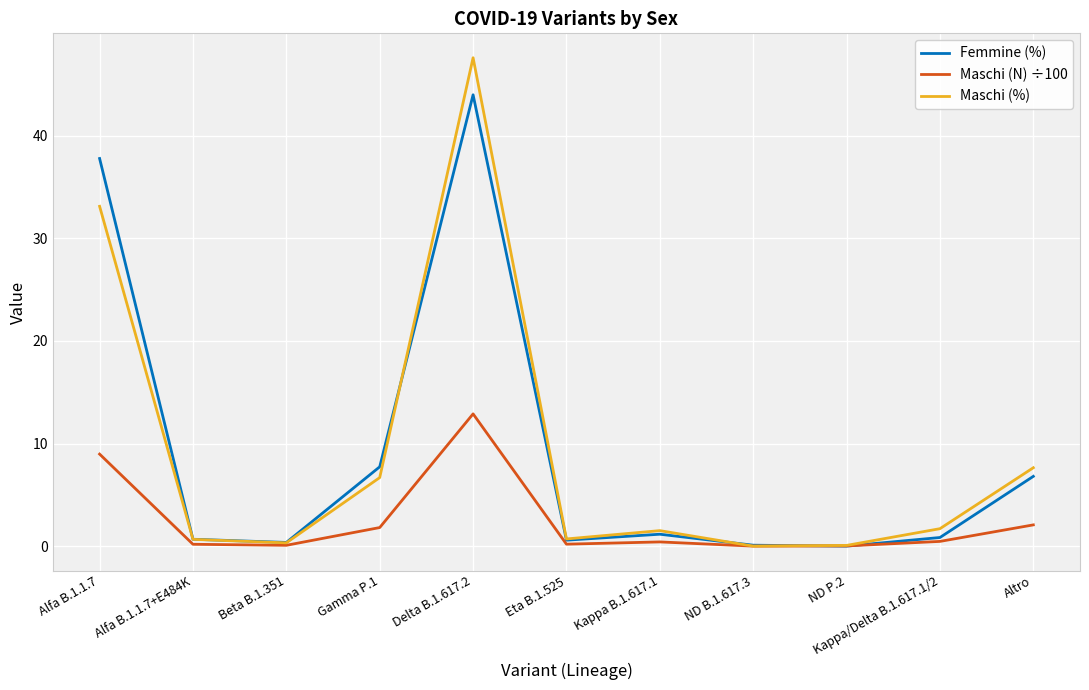

What is the sum of the Maschi (%) values at Eta B.1.525 and Delta B.1.617.2?

48.3